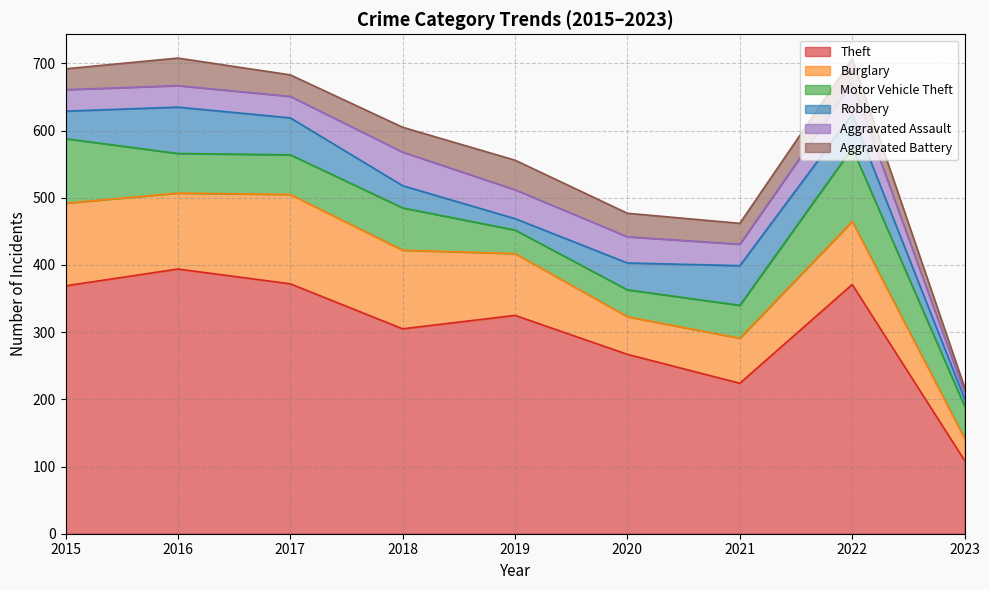

Where is the first local maximum for Aggravated Assault?

2018